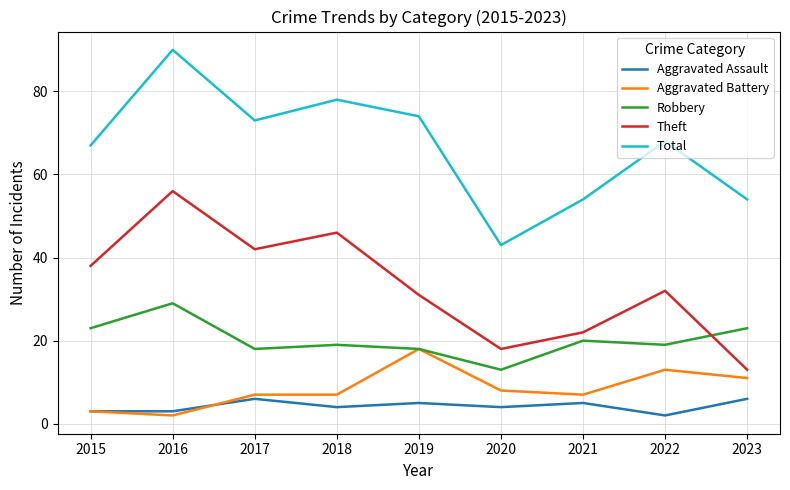

The value of Aggravated Assault at 2015 is 3. True or false?

True